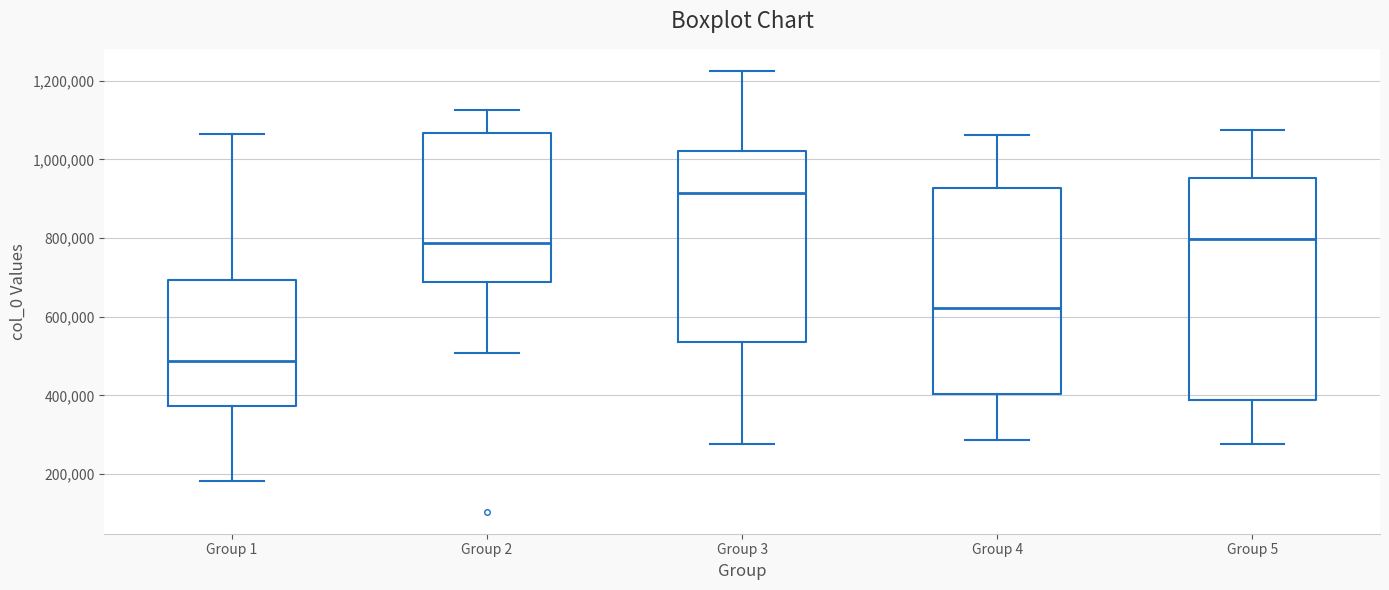

Which box has the lowest median line?

Group 1